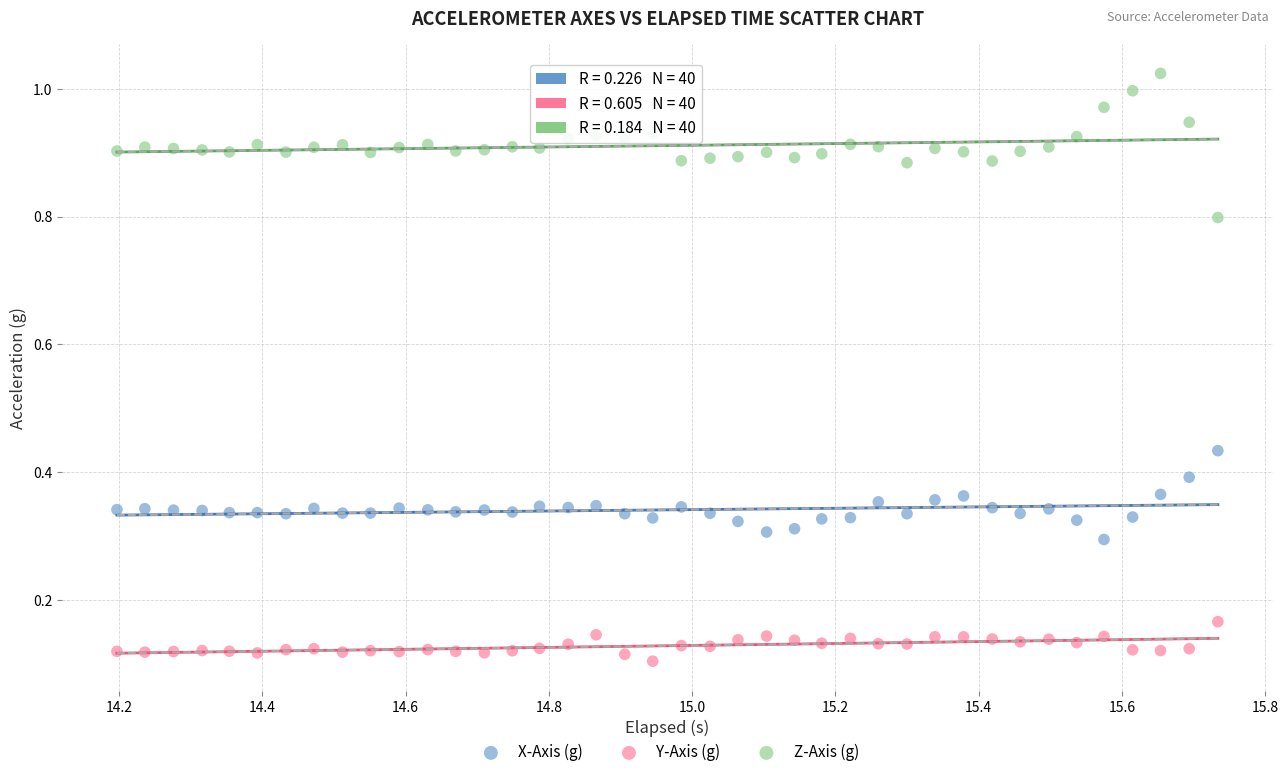

What are all the series names shown in the legend?

X-Axis (g), Y-Axis (g), Z-Axis (g)